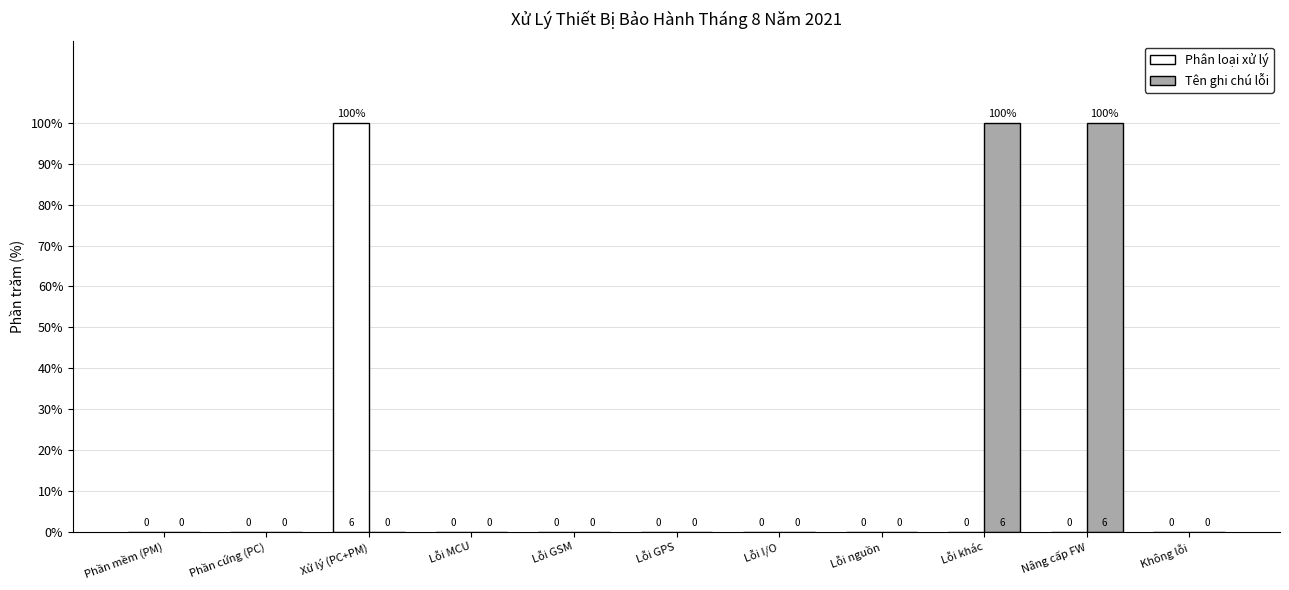

What is the spread (max minus min) of values at Xử lý (PC+PM)?

100